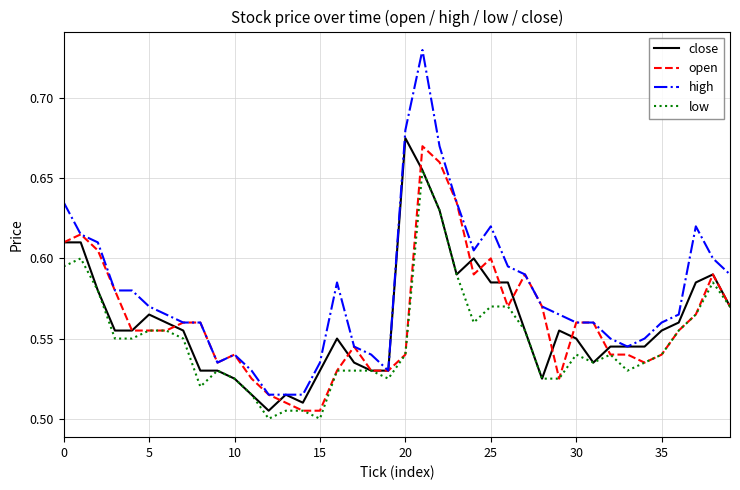

Which series has the widest spread of values?

high